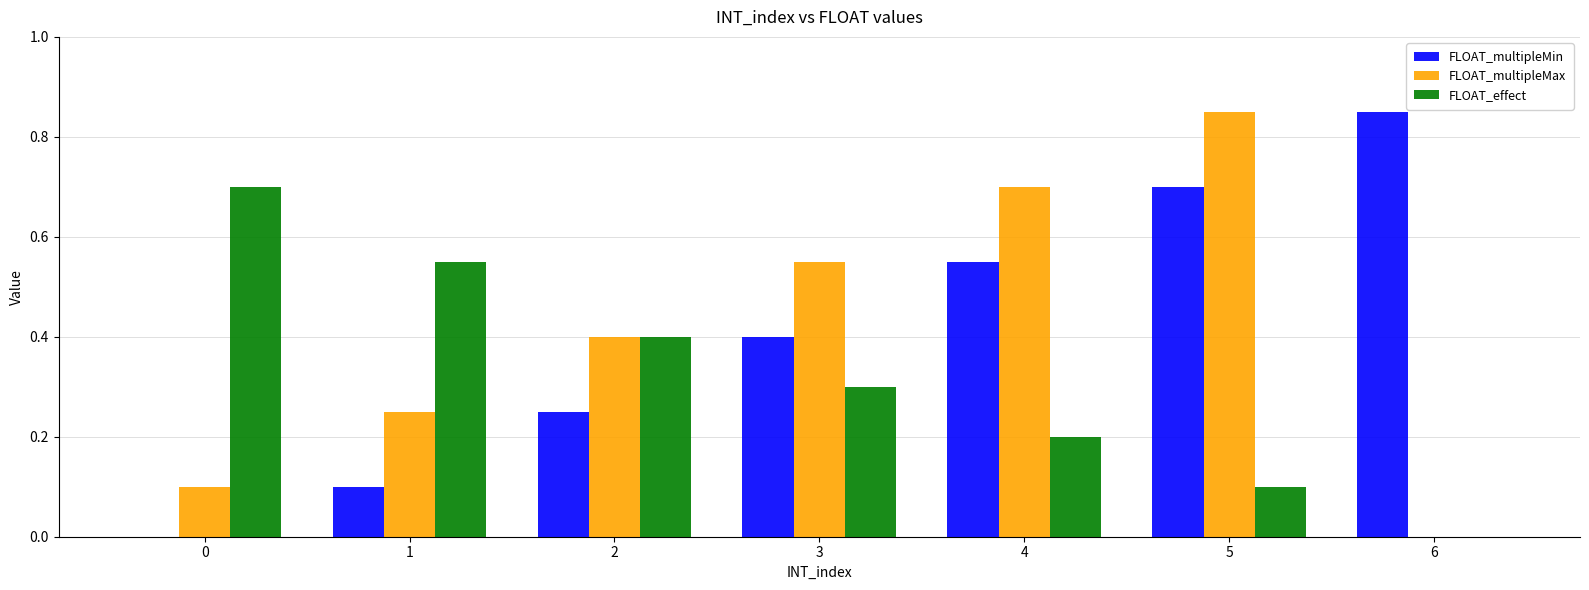

What is the sum of the FLOAT_multipleMin values at 6 and 4?

1.4